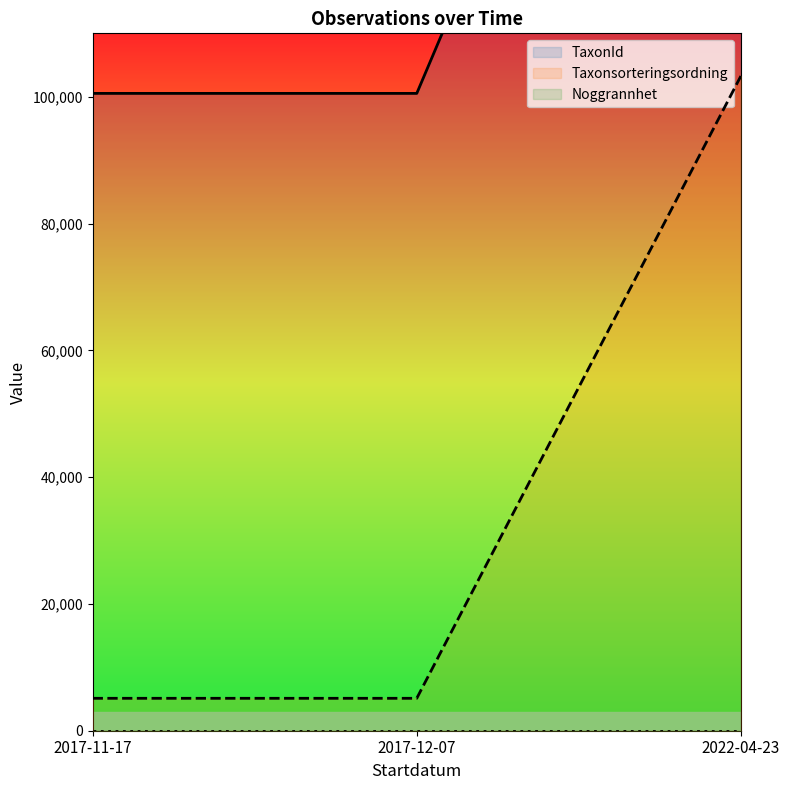

What is the average value of the TaxonId series?

140732